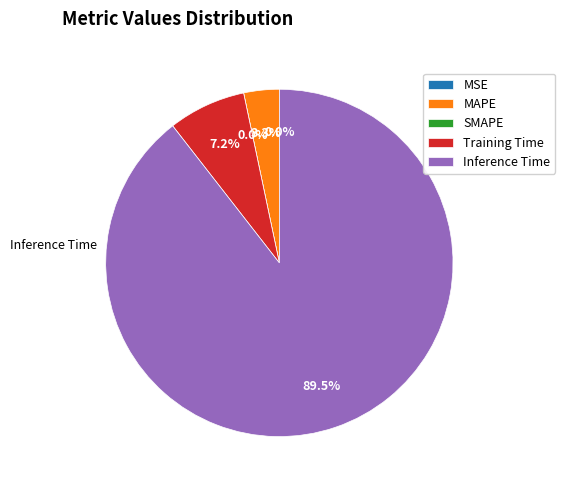

Which slice represents more than half of the pie?

Inference Time